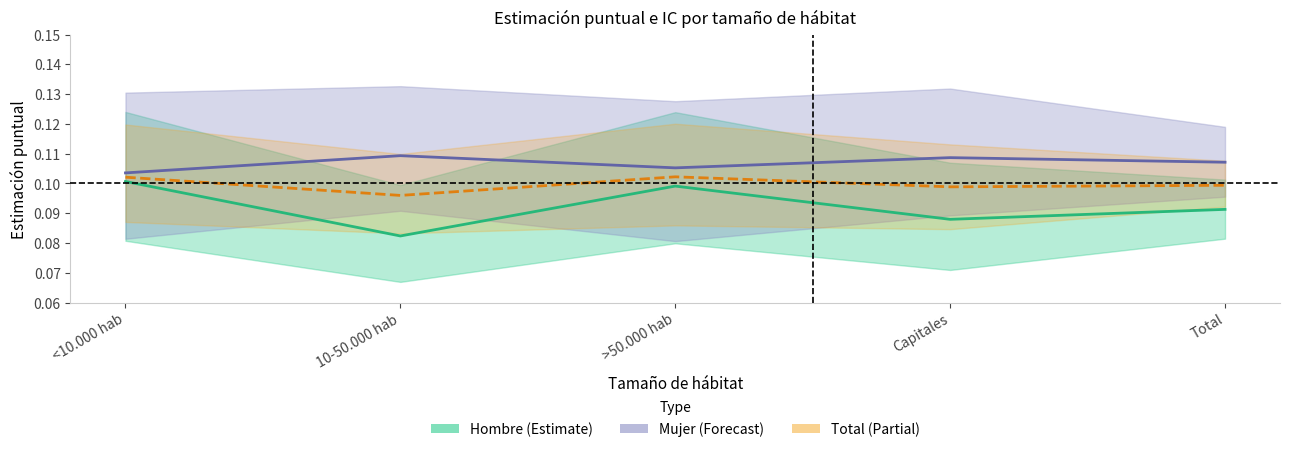

Where is the first local minimum for Total?

10-50.000 hab